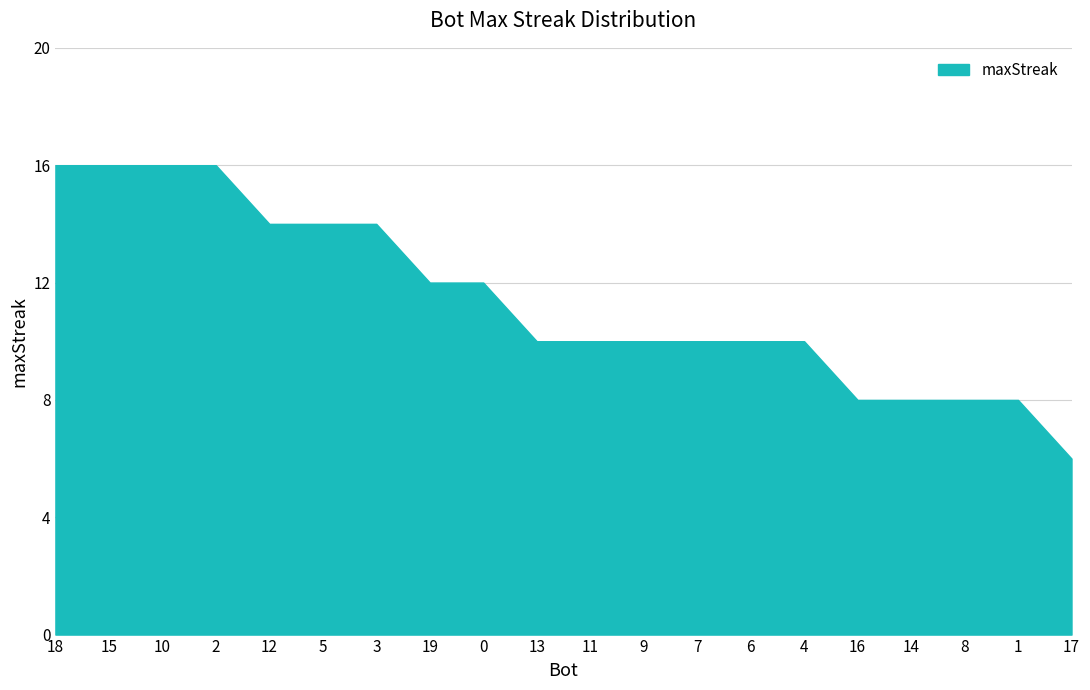

What is the greatest value displayed?

16